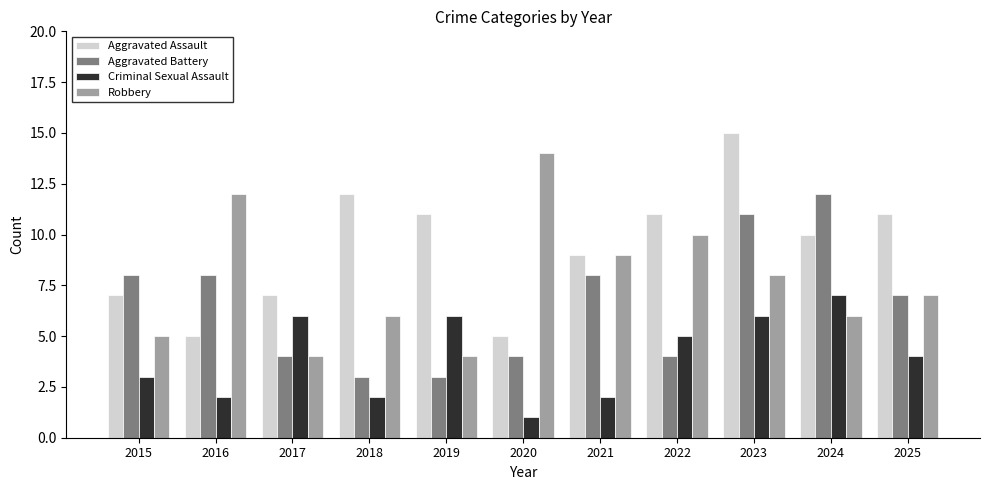

Between 2020 and 2022, which series saw the biggest shift?

Aggravated Assault